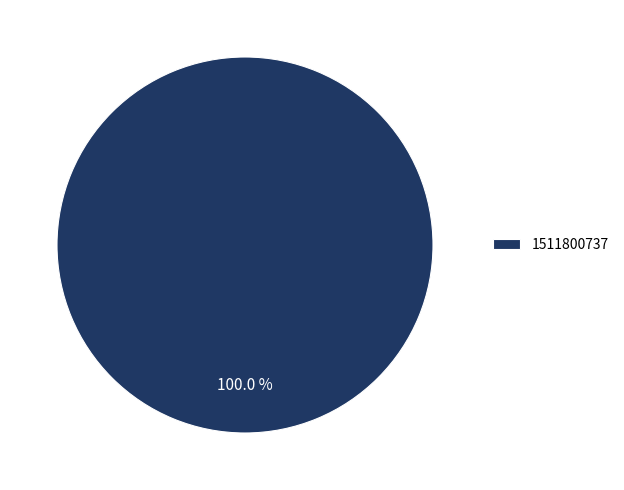

Rank the categories by value from highest to lowest.

1511800737